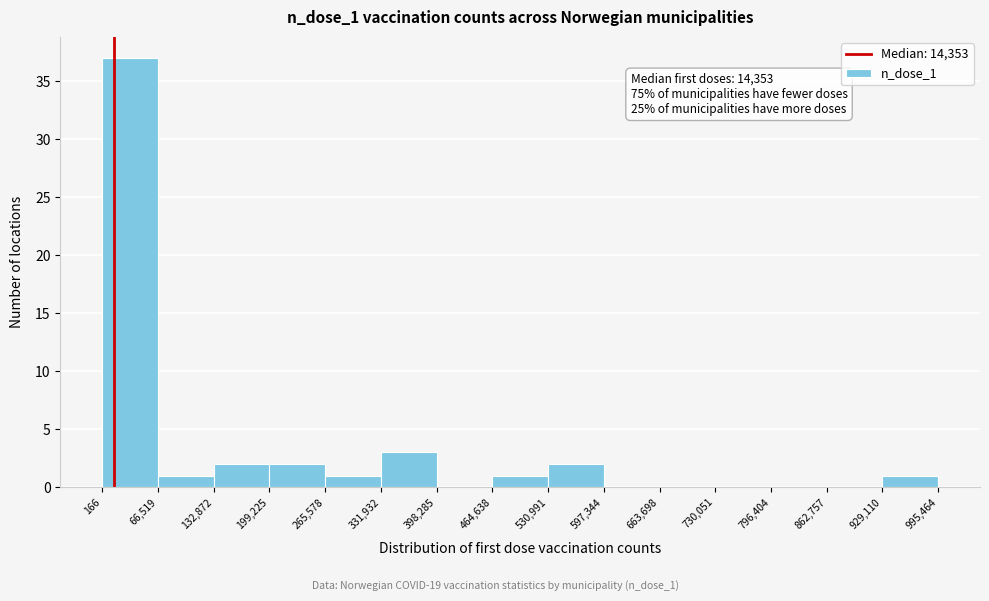

Over which range of the x-axis is the bar tallest?

166 to 66,519